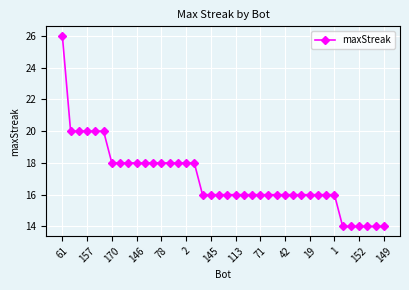

What is the minimum value shown in the chart?

14